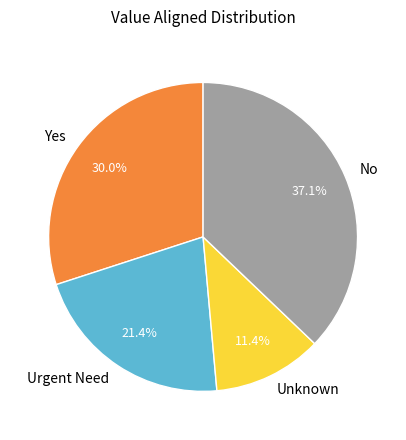

To the nearest percent, what portion does Urgent Need represent?

21%